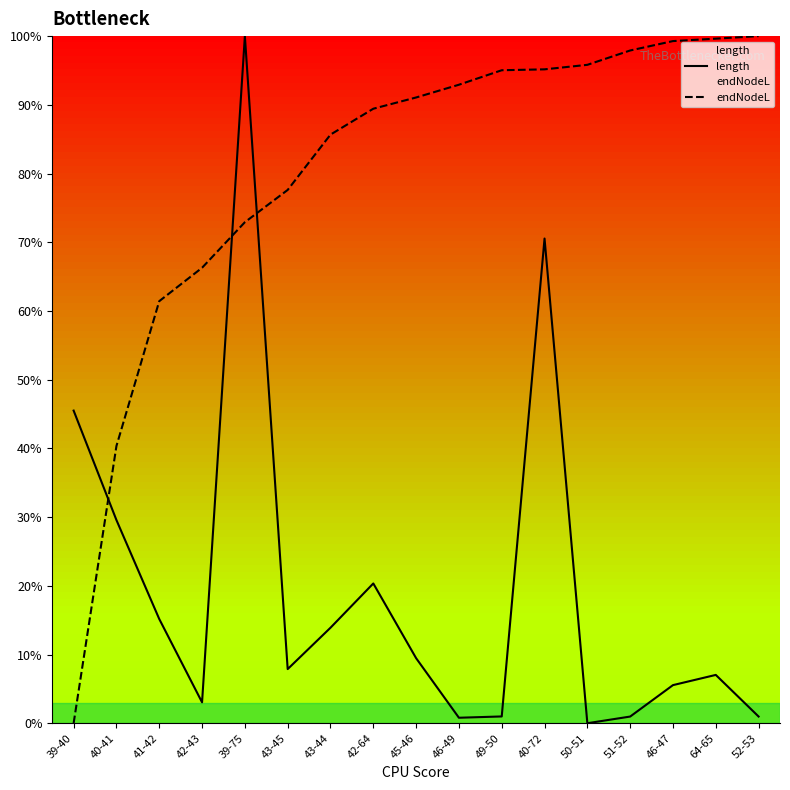

Which category has the highest value in the endNodeL series?

52-53